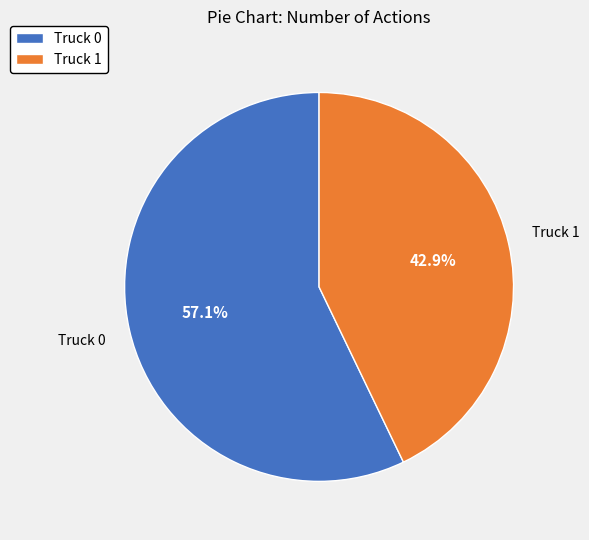

What is the smallest slice in the pie chart?

Truck 1